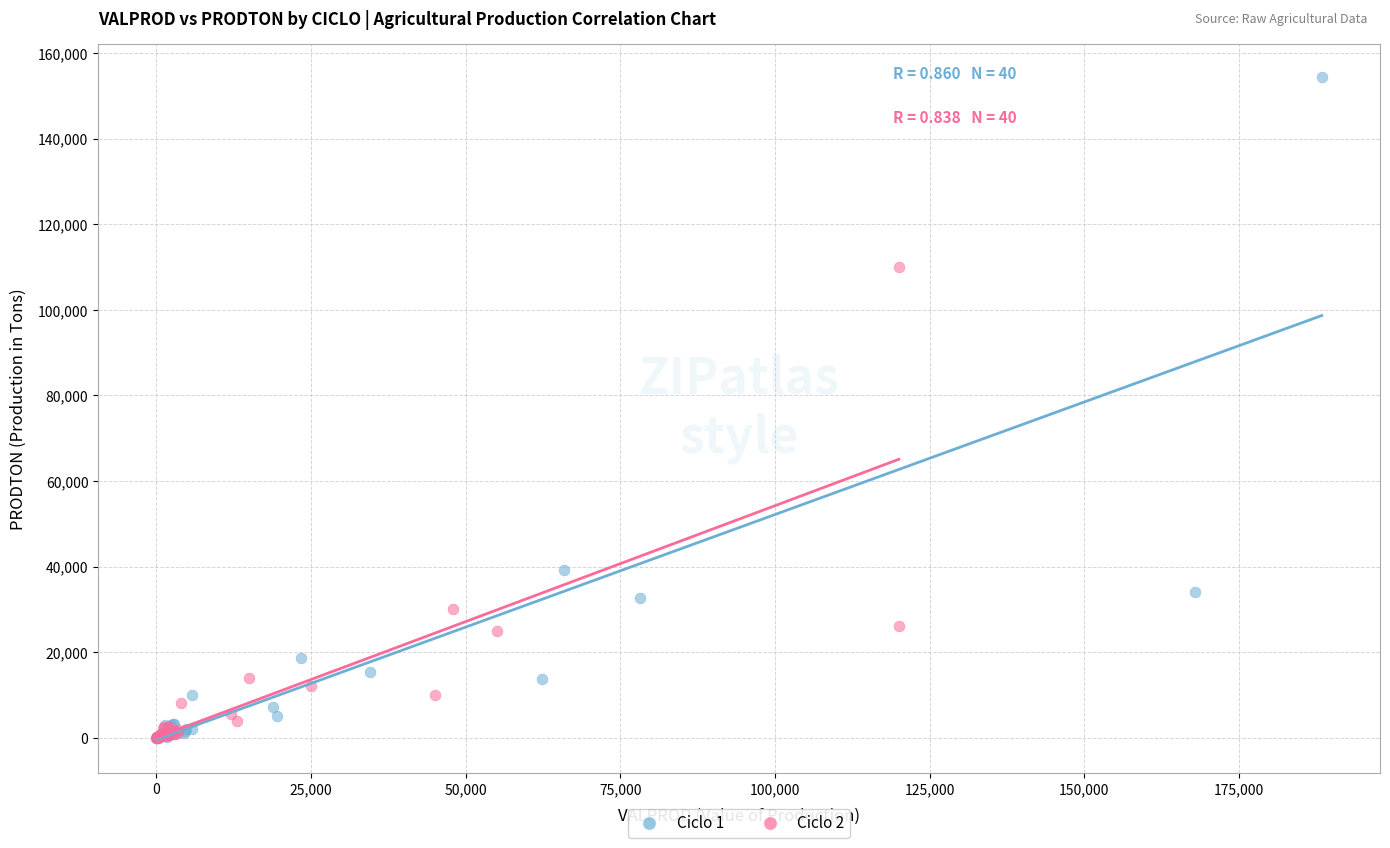

Which series reaches the maximum Y coordinate?

Ciclo 1